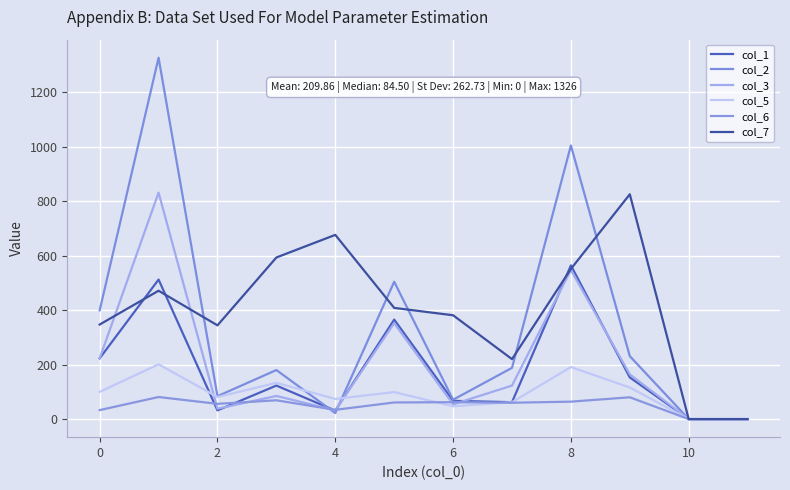

Is this an area chart (filled region under the line)?

No